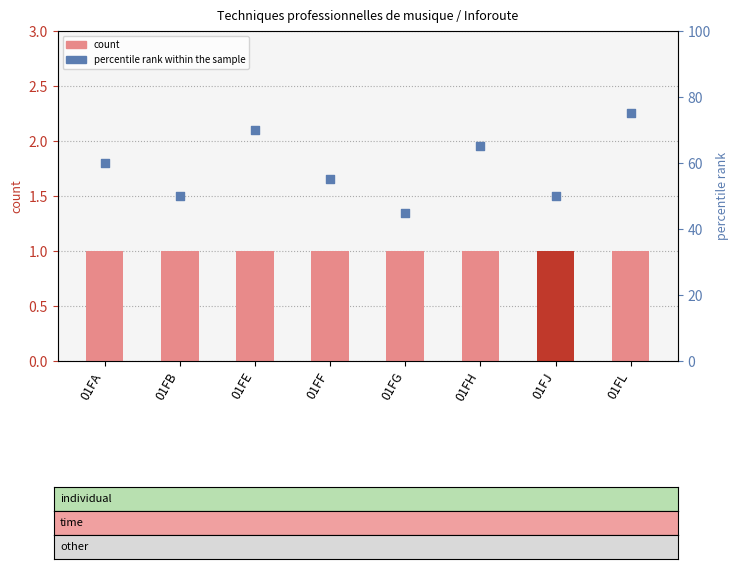

What are all the series names shown in the legend?

count, percentile rank